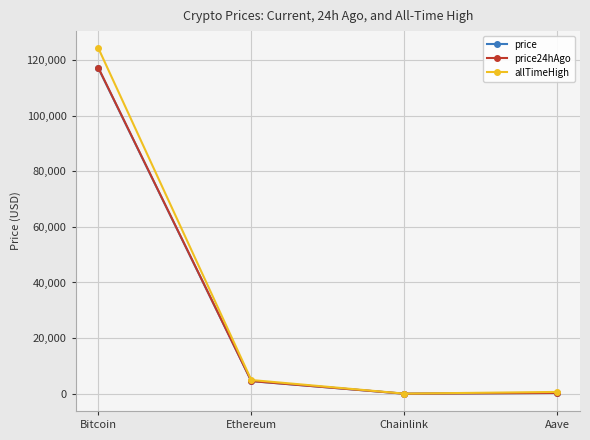

What is the total value across all series at Ethereum?

14062.9